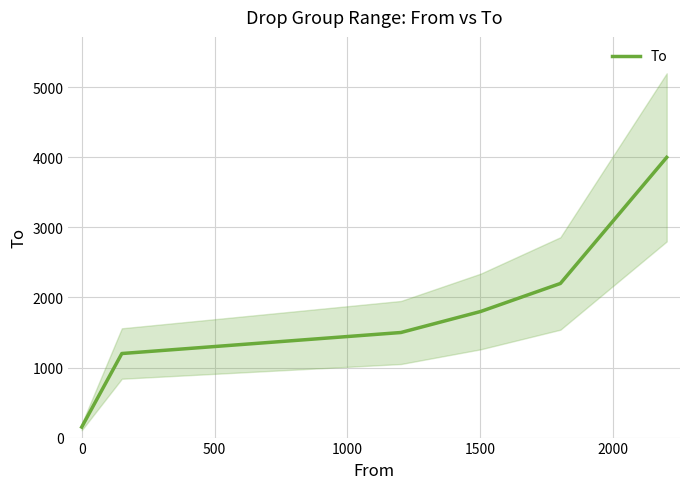

What is the minimum value for To?

150